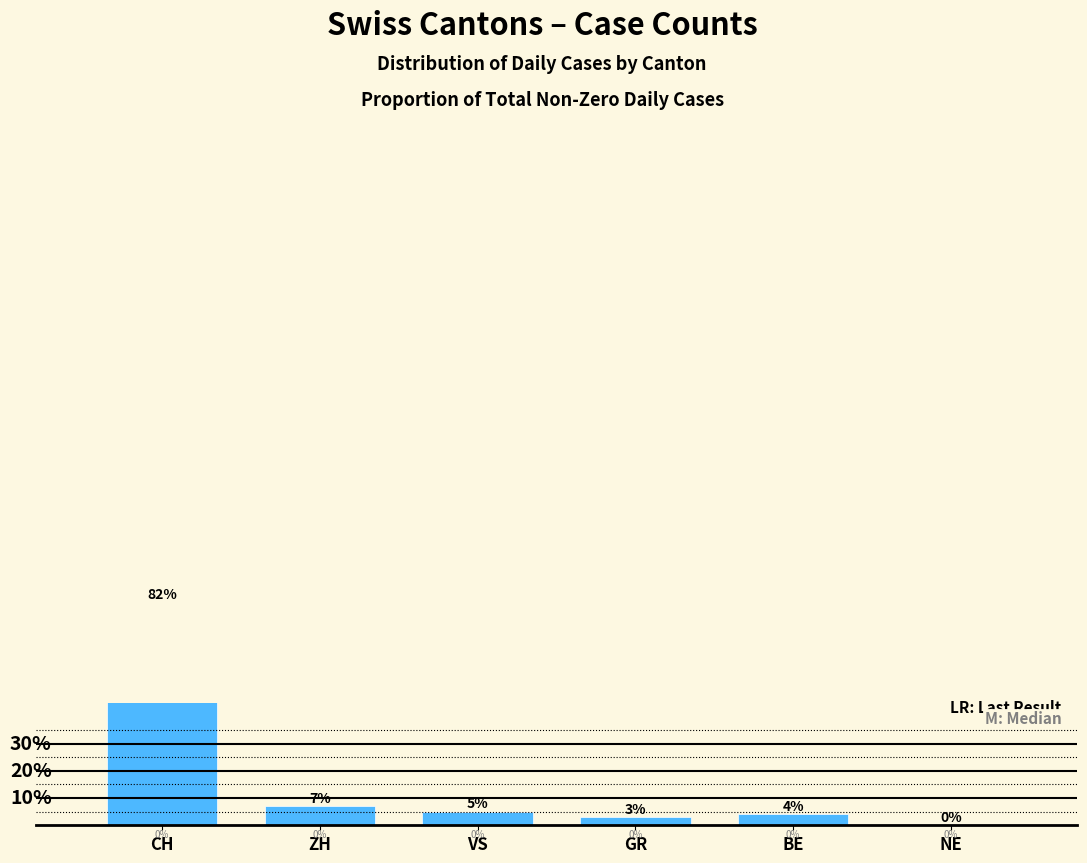

What is the sum of all values?

101